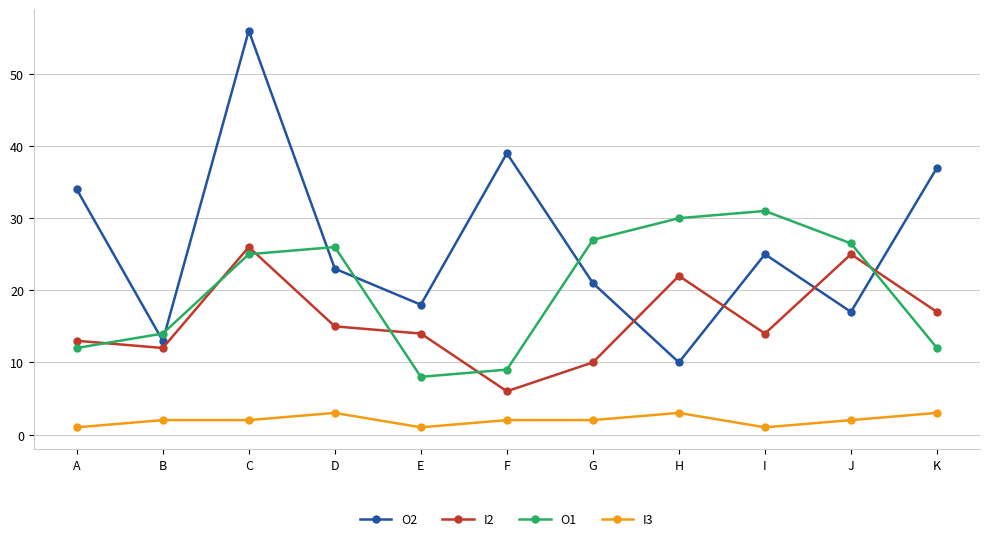

Reading left to right, list all the values displayed in this chart.

O2: A=34.0	B=13.0	C=56.0	D=23.0	E=18.0	F=39.0	G=21.0	H=10.0	I=25.0	J=17.0	K=37.0
I2: A=13.0	B=12.0	C=26.0	D=15.0	E=14.0	F=6.0	G=10.0	H=22.0	I=14.0	J=25.0	K=17.0
O1: A=12.0	B=14.0	C=25.0	D=26.0	E=8.0	F=9.0	G=27.0	H=30.0	I=31.0	J=26.5	K=12.0
I3: A=1.0	B=2.0	C=2.0	D=3.0	E=1.0	F=2.0	G=2.0	H=3.0	I=1.0	J=2.0	K=3.0